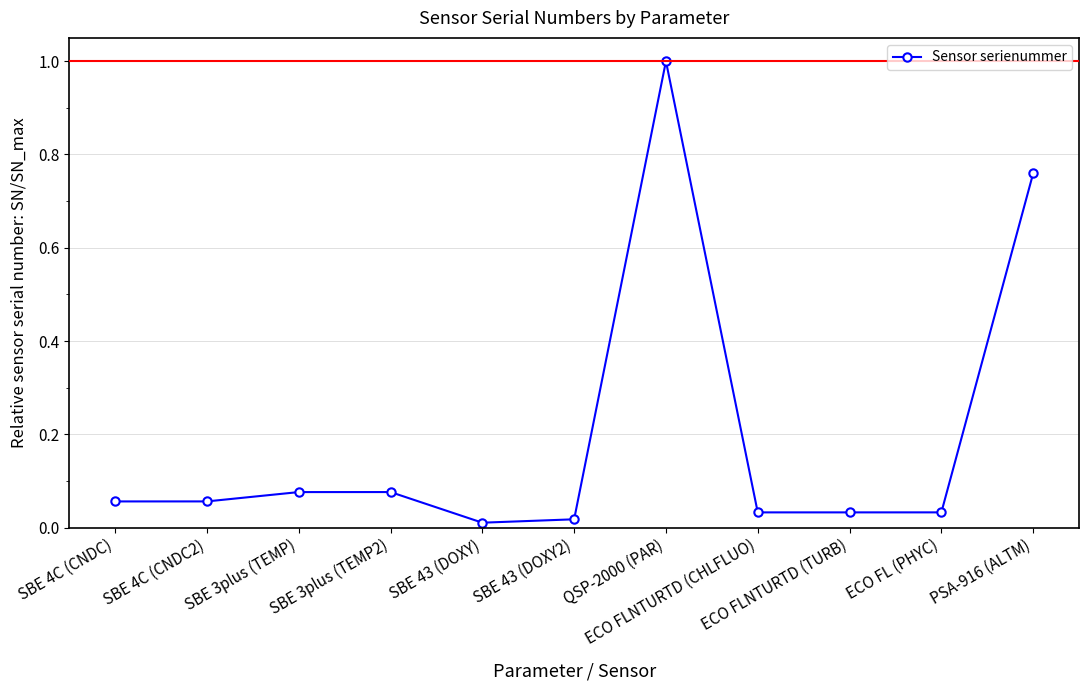

What is the greatest value displayed?

1.0